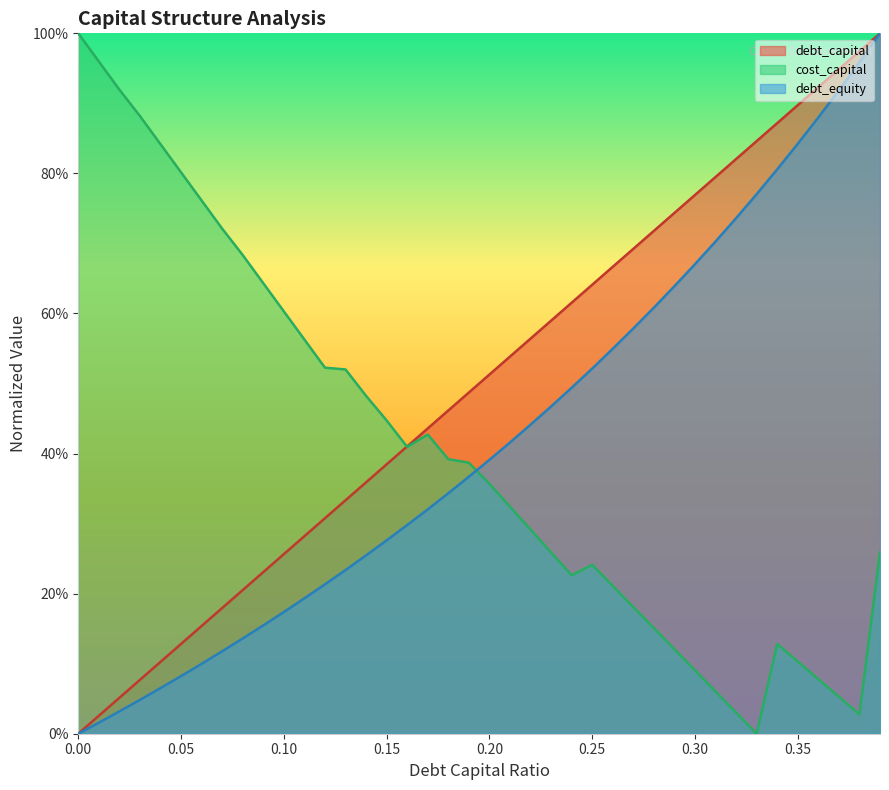

What is the label of the 27th point from the right?

0.13